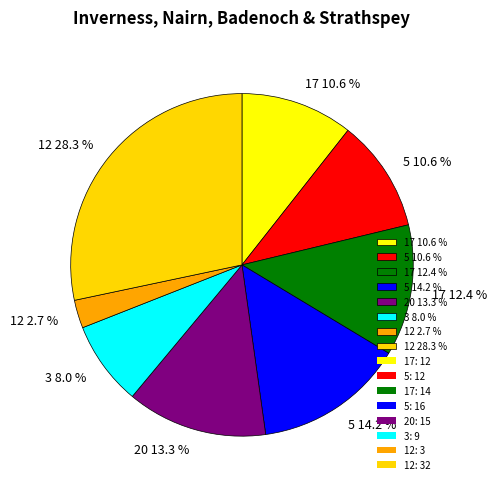

What is the ratio of the value at 12 28.3 % to the value at 20 13.3 %?

2.1